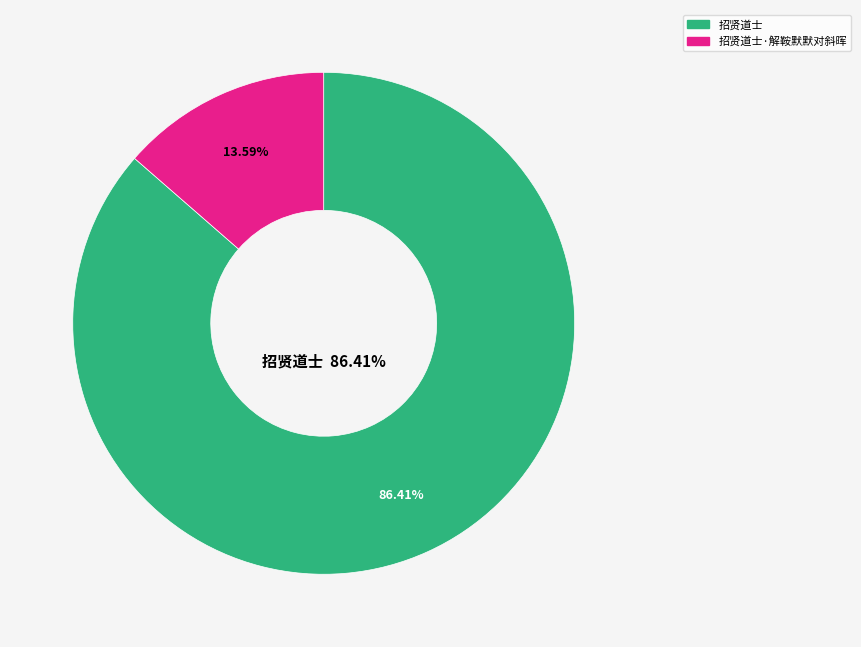

To the nearest percent, what is the average slice percentage?

50%